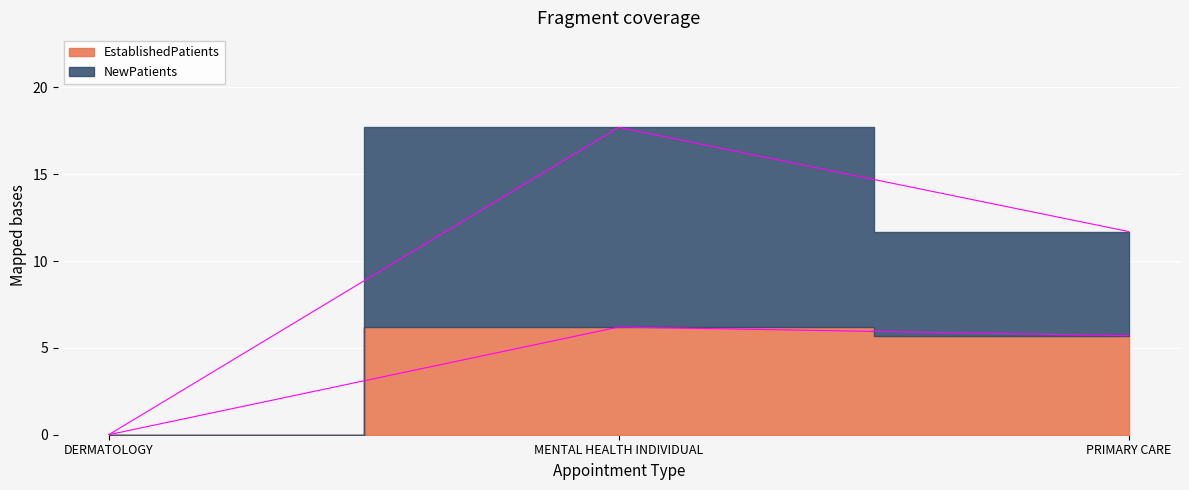

How many data points in NewPatients are less than 11?

1